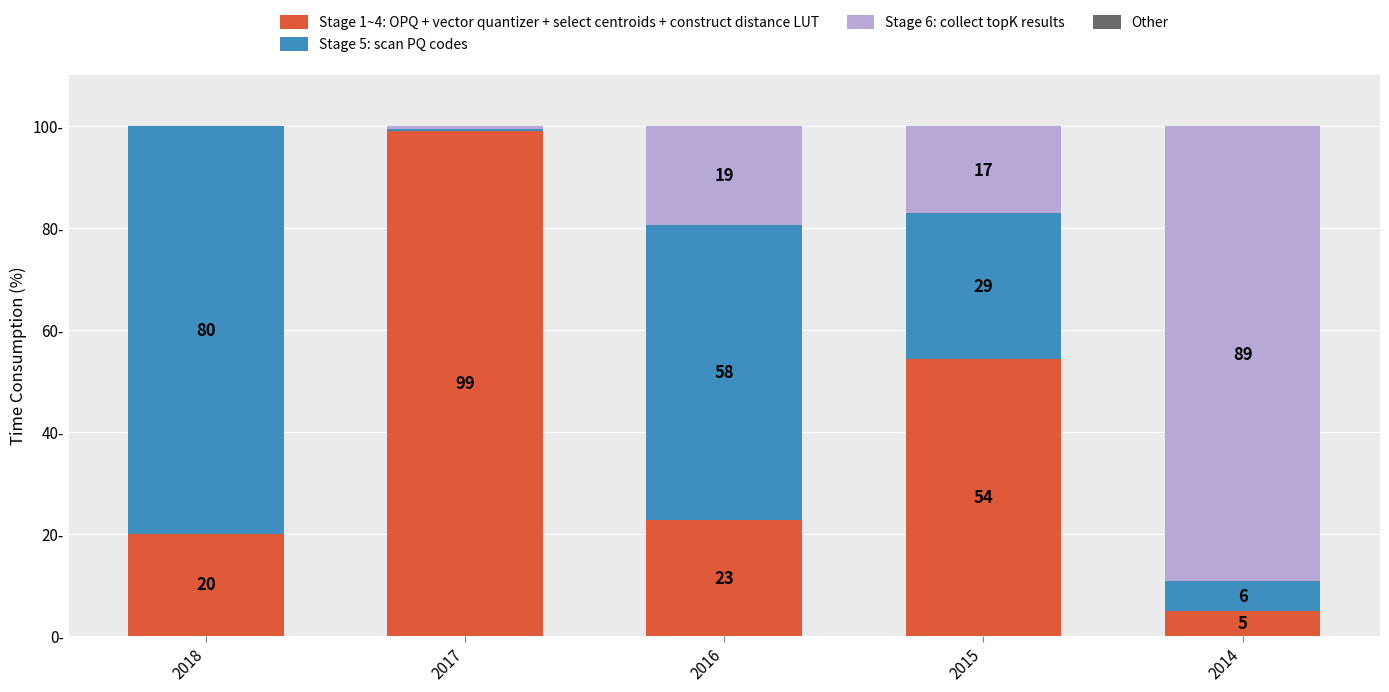

Does the chart contain stacked bars?

Yes